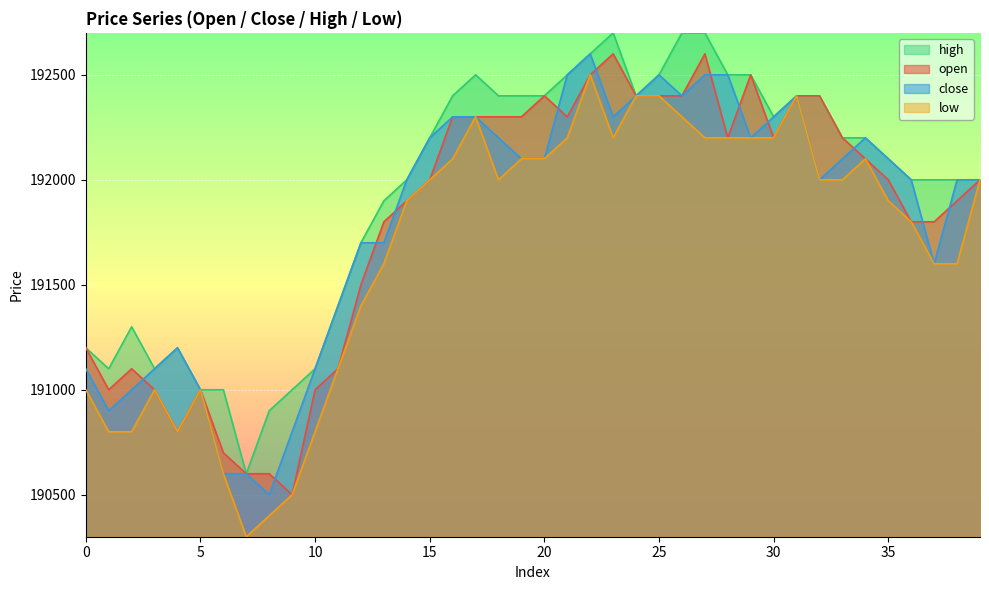

Reading left to right, list all the values displayed in this chart.

open: 0=191200	1=191000	2=191100	3=191000	4=190800	5=191000	6=190700	7=190600	8=190600	9=190500	10=191000	11=191100	12=191500	13=191800	14=191900	15=192000	16=192300	17=192300	18=192300	19=192300	20=192400	21=192300	22=192500	23=192600	24=192400	25=192400	26=192400	27=192600	28=192200	29=192500	30=192200	31=192400	32=192400	33=192200	34=192100	35=192000	36=191800	37=191800	38=191900	39=192000
close: 0=191100	1=190900	2=191000	3=191100	4=191200	5=191000	6=190600	7=190600	8=190500	9=190800	10=191100	11=191400	12=191700	13=191700	14=192000	15=192200	16=192300	17=192300	18=192200	19=192100	20=192100	21=192500	22=192600	23=192300	24=192400	25=192500	26=192400	27=192500	28=192500	29=192200	30=192300	31=192400	32=192000	33=192100	34=192200	35=192100	36=192000	37=191600	38=192000	39=192000
high: 0=191200	1=191100	2=191300	3=191100	4=191200	5=191000	6=191000	7=190600	8=190900	9=191000	10=191100	11=191400	12=191700	13=191900	14=192000	15=192200	16=192400	17=192500	18=192400	19=192400	20=192400	21=192500	22=192600	23=192700	24=192400	25=192500	26=192700	27=192700	28=192500	29=192500	30=192300	31=192400	32=192400	33=192200	34=192200	35=192100	36=192000	37=192000	38=192000	39=192000
low: 0=191000	1=190800	2=190800	3=191000	4=190800	5=191000	6=190600	7=190300	8=190400	9=190500	10=190800	11=191100	12=191400	13=191600	14=191900	15=192000	16=192100	17=192300	18=192000	19=192100	20=192100	21=192200	22=192500	23=192200	24=192400	25=192400	26=192300	27=192200	28=192200	29=192200	30=192200	31=192400	32=192000	33=192000	34=192100	35=191900	36=191800	37=191600	38=191600	39=192000